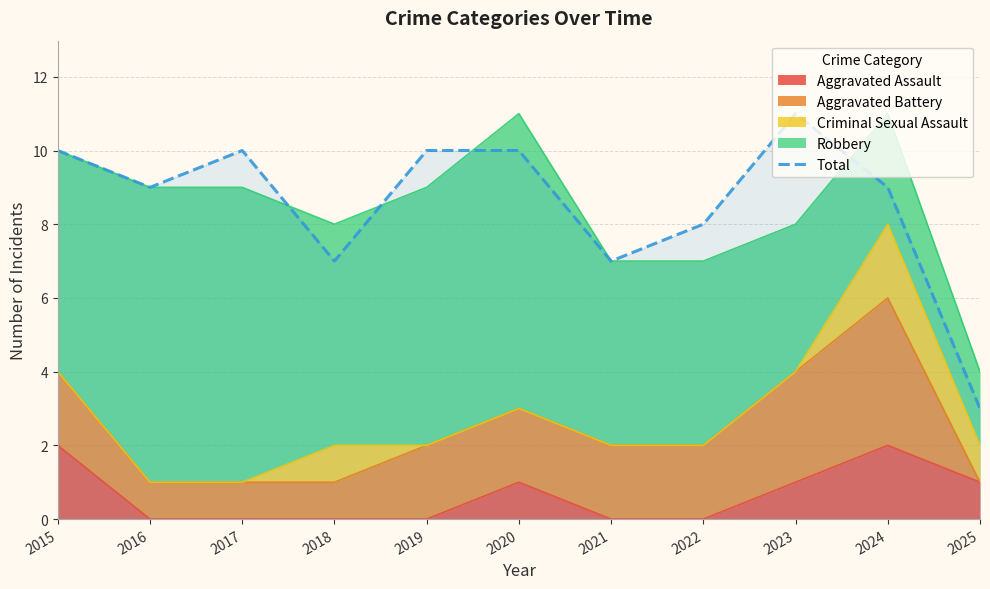

What value does the data have at 2025?

3